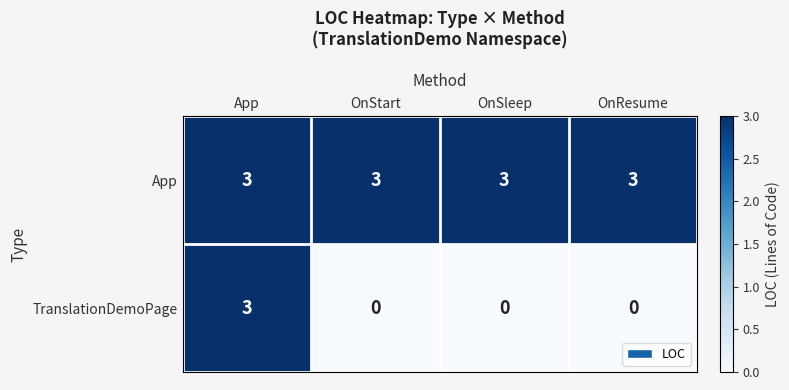

Reading left to right, extract all data points from this chart.

App: App=3	OnStart=3	OnSleep=3	OnResume=3
TranslationDemoPage: App=3	OnStart=0	OnSleep=0	OnResume=0